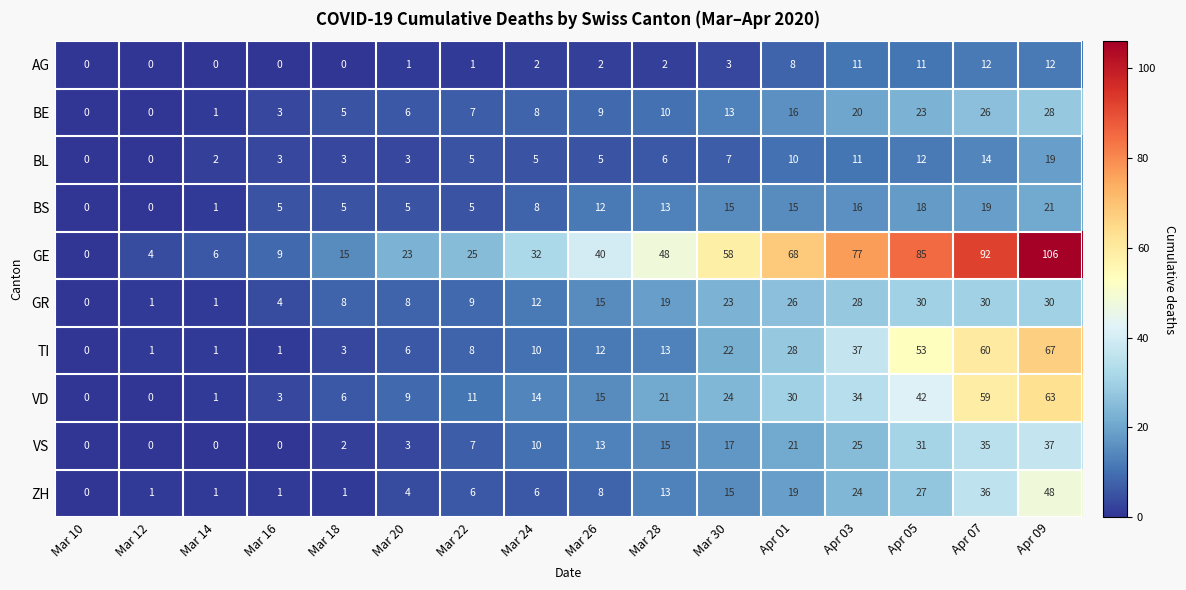

What is the difference between the second highest and second lowest values in the VD series?

59